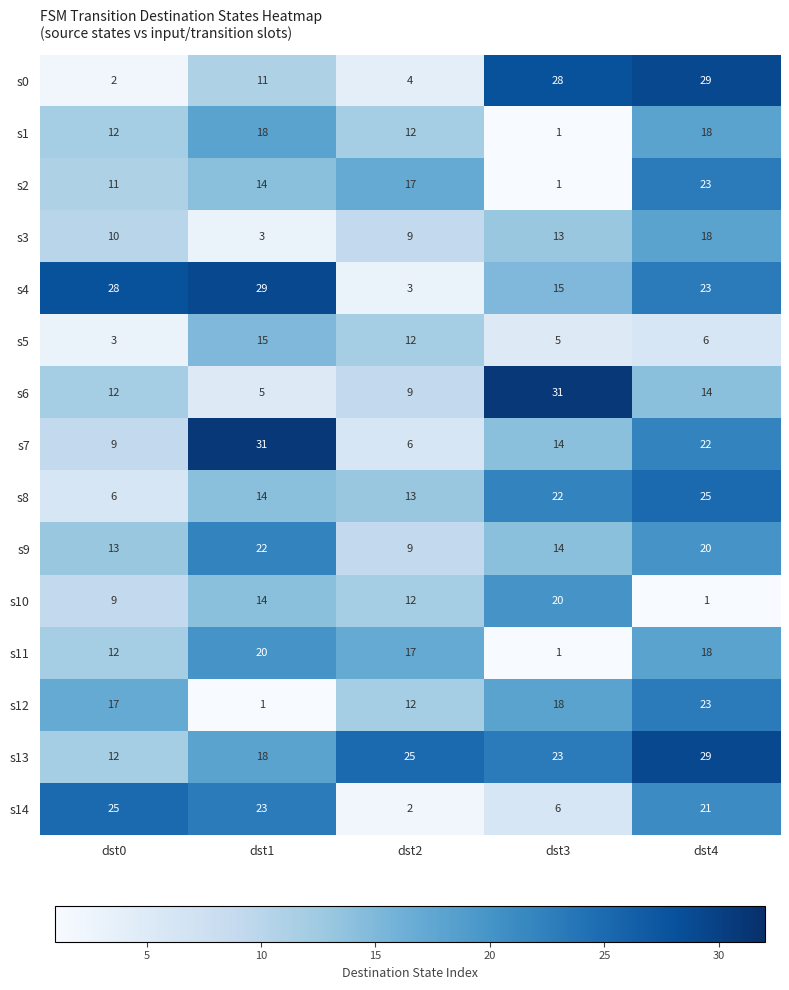

Which category has the lowest value in the s12 series?

dst1